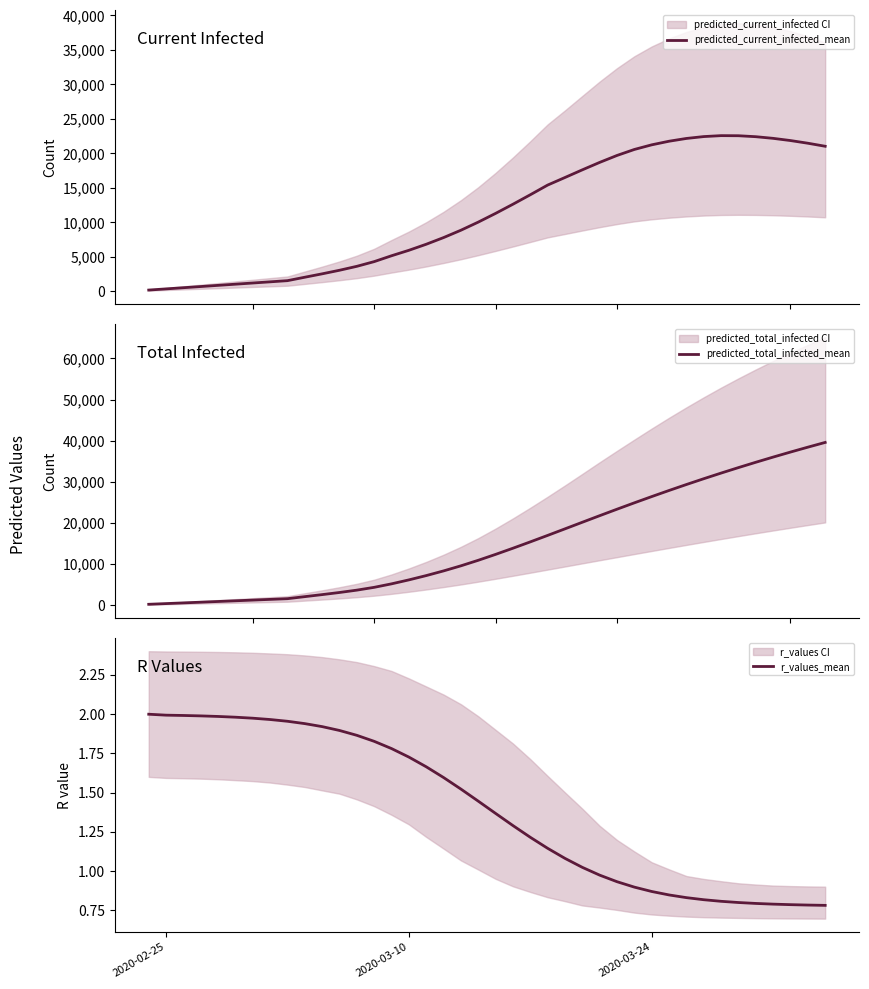

True or false: r_values_mean has a value of 2.7 at 2020-03-10.

False